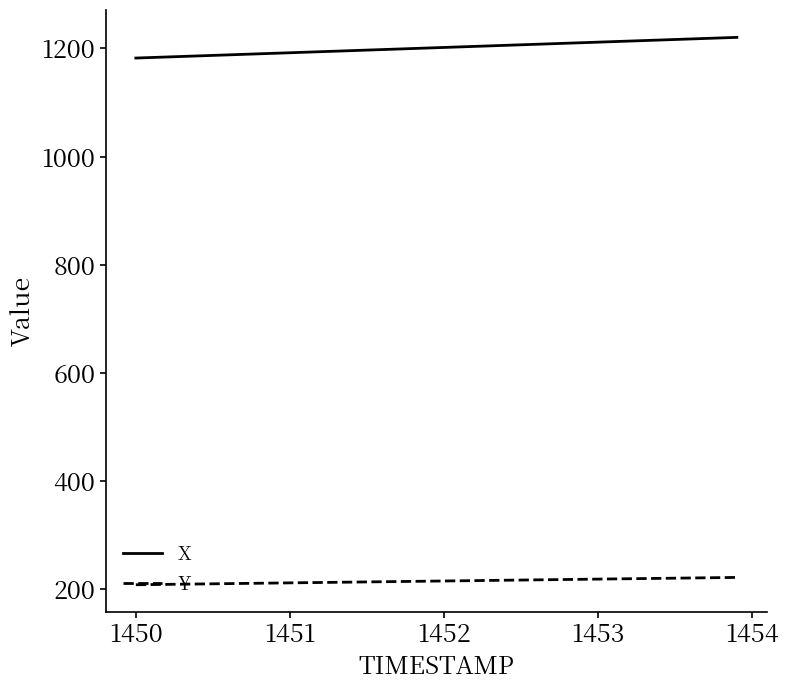

Rank the series by their average value, from highest to lowest.

X, Y